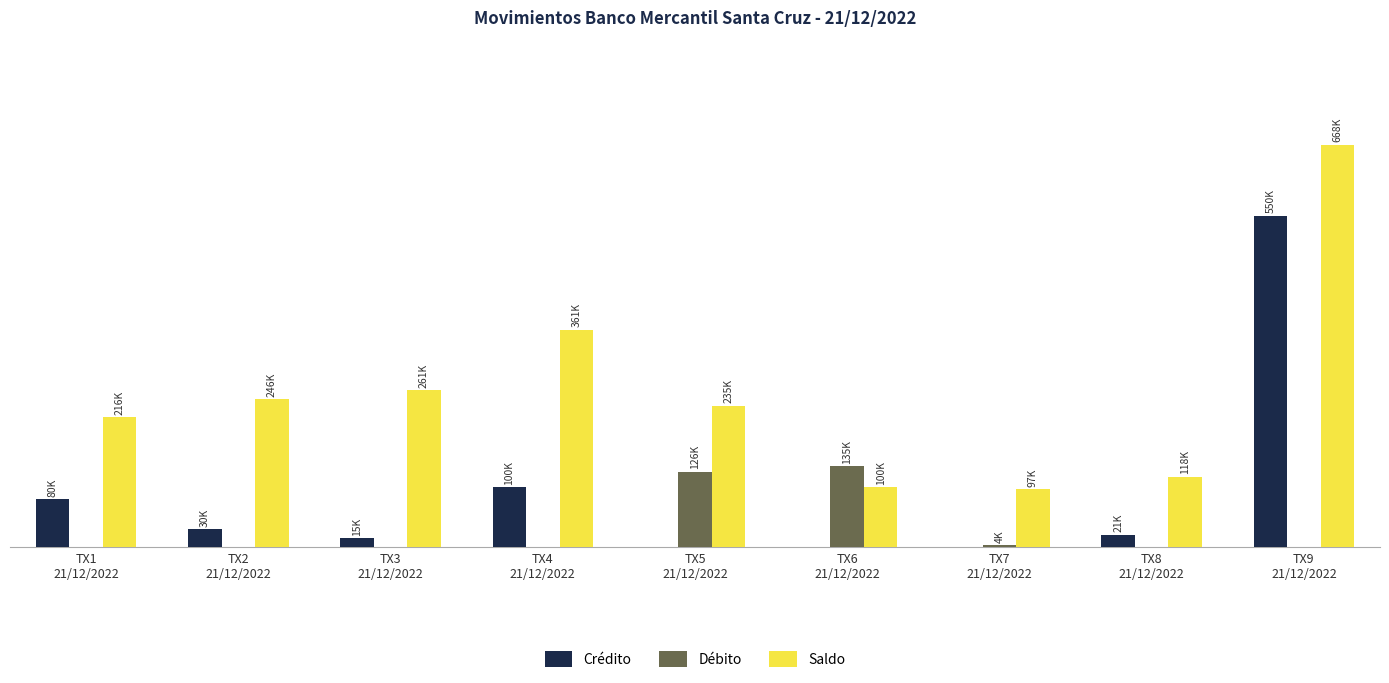

What are all the series names shown in the legend?

Crédito, Débito, Saldo